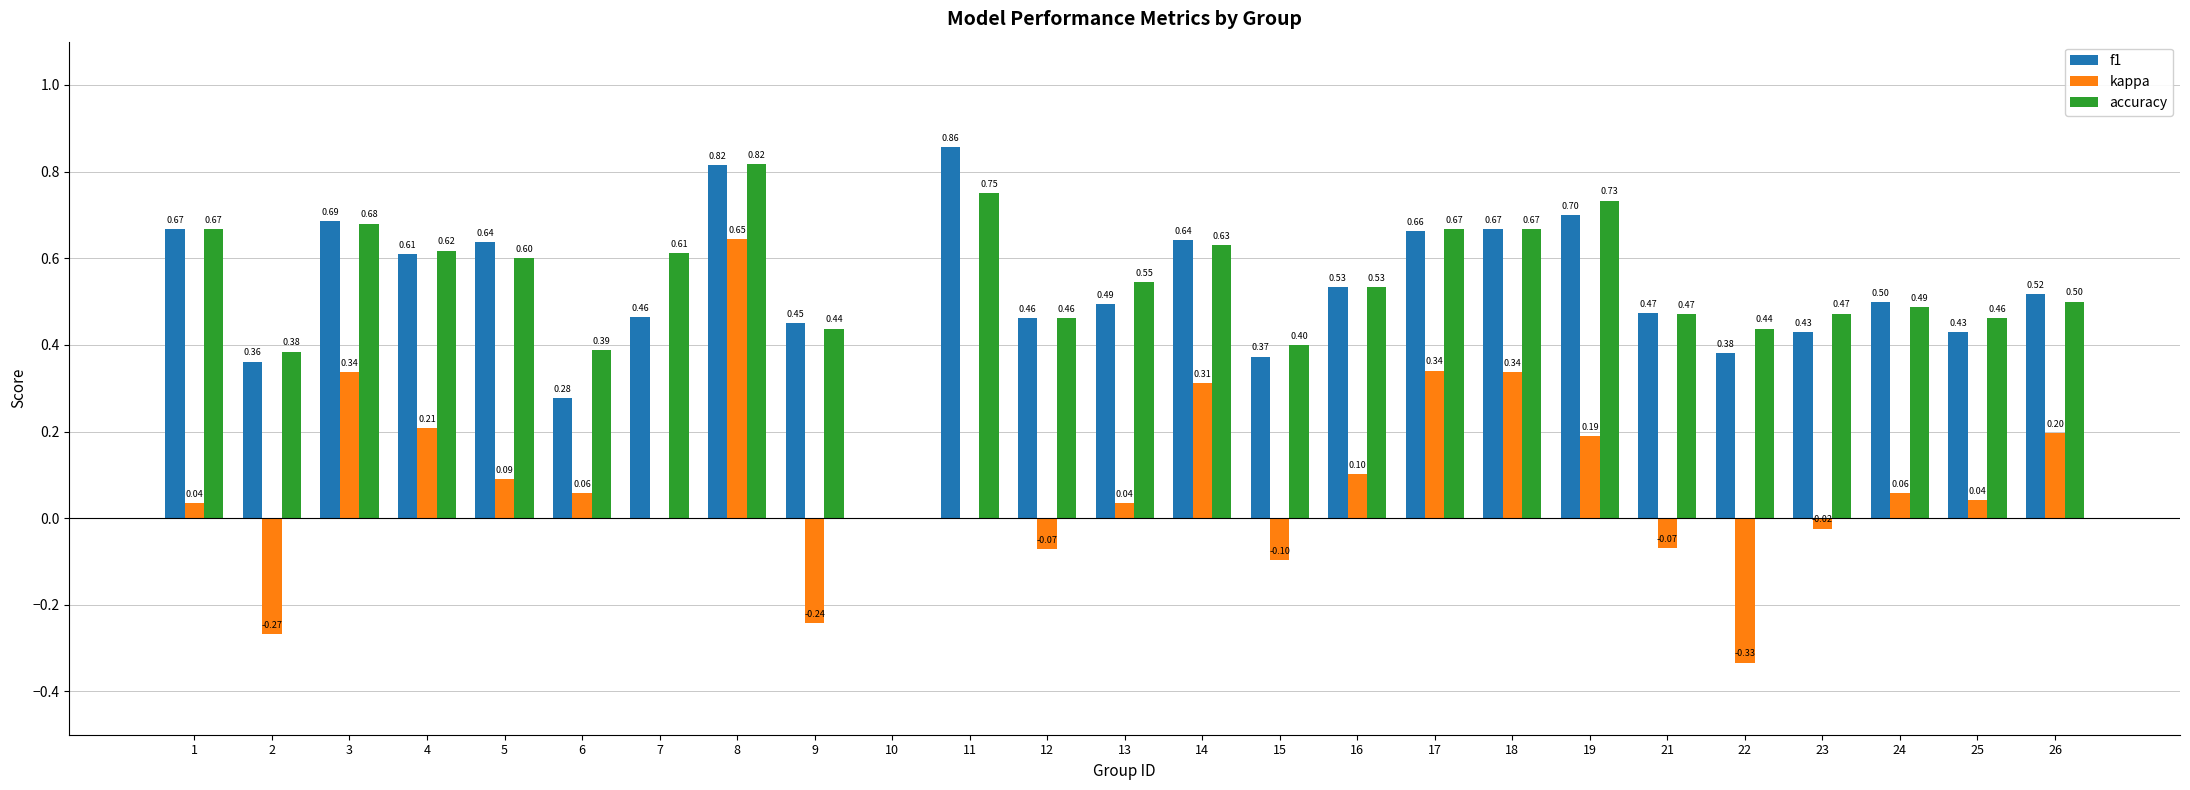

How many groups of bars are there?

25